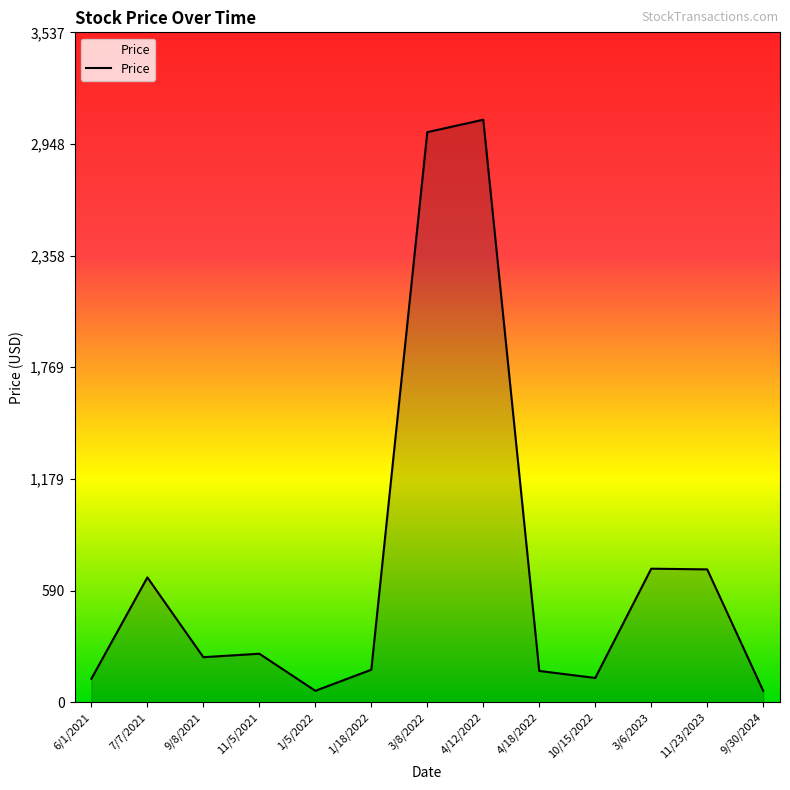

The value at 11/23/2023 is 946.5. True or false?

False